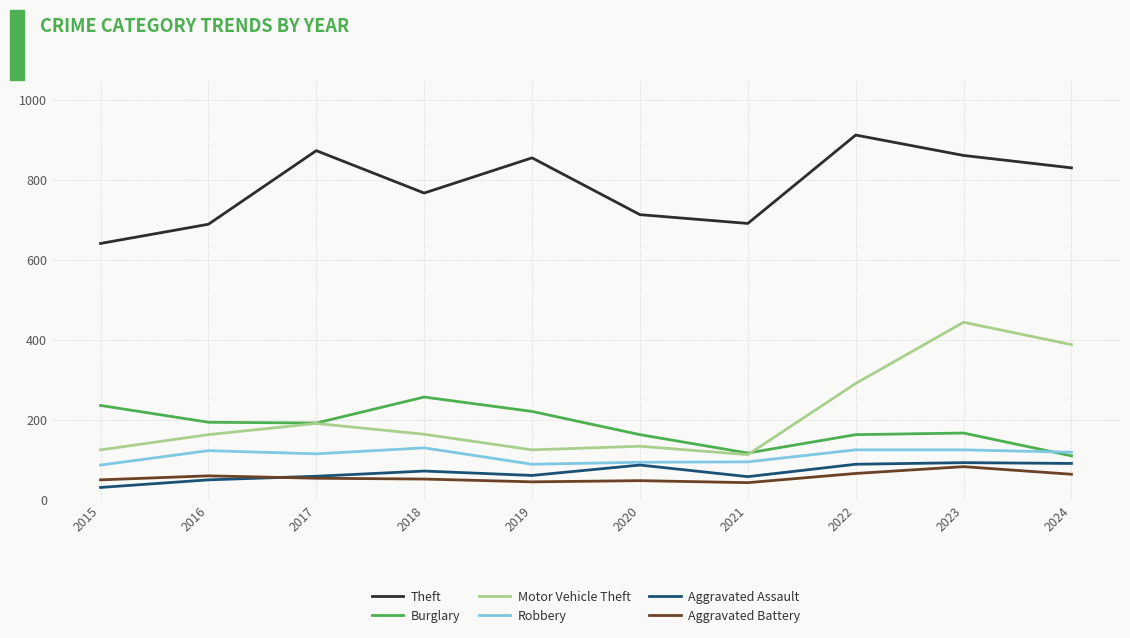

True or false: Motor Vehicle Theft has a value of 164 at 2018.

True